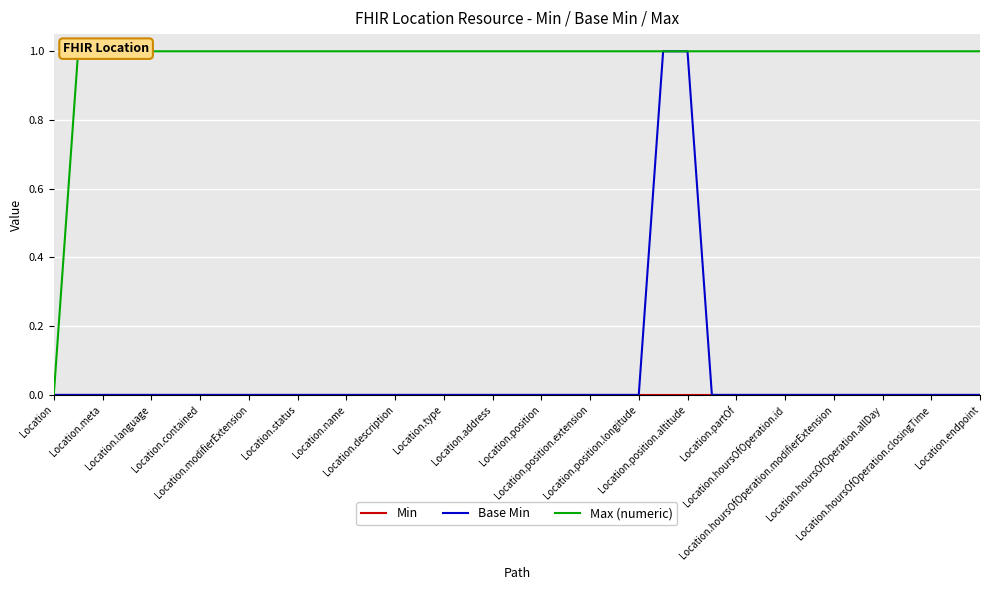

What are all the series names shown in the legend?

Min, Base Min, Max (numeric)